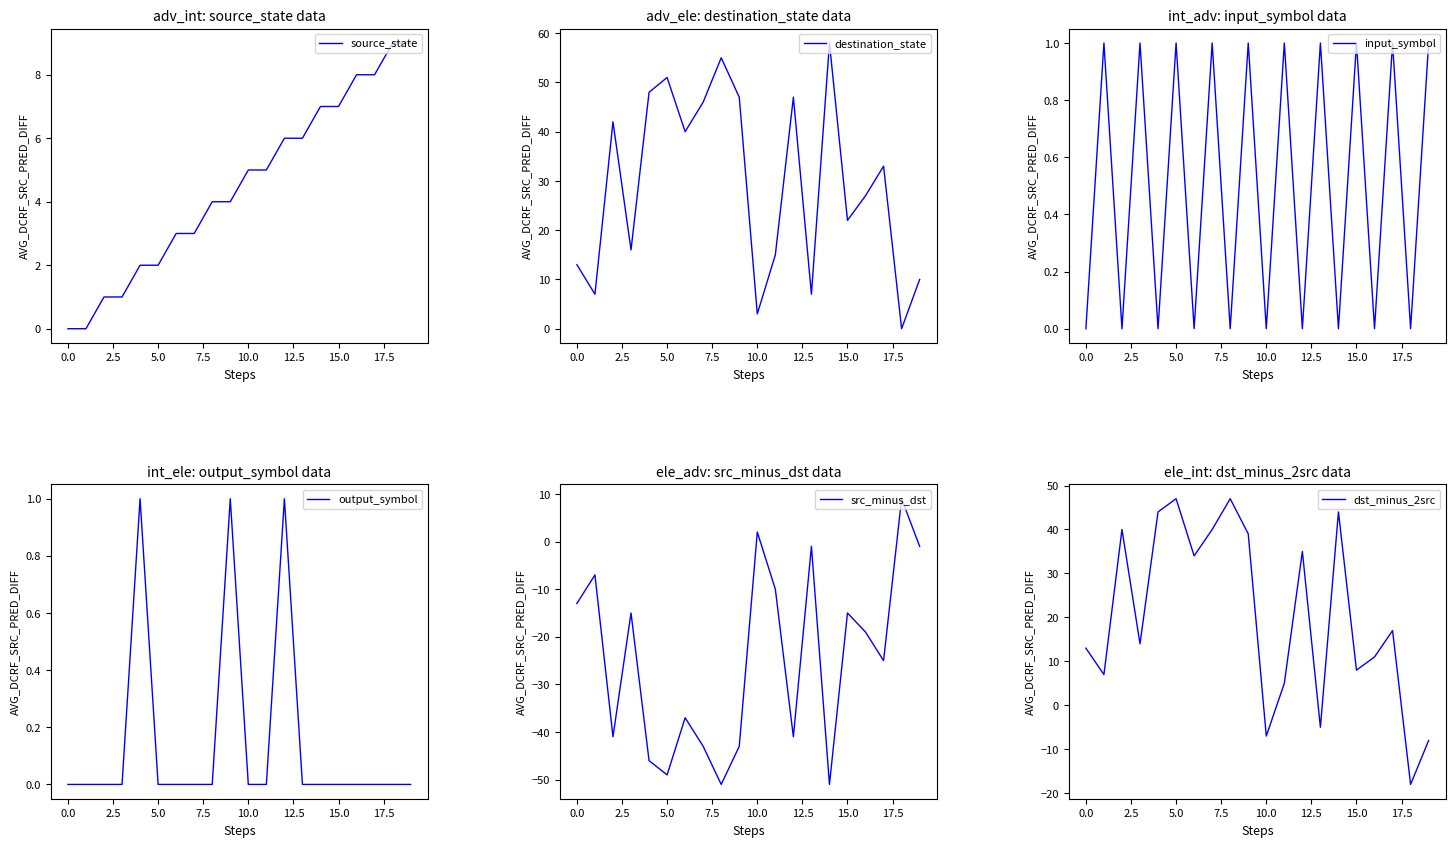

What is the difference between the maximum and minimum values in the input_symbol series?

1